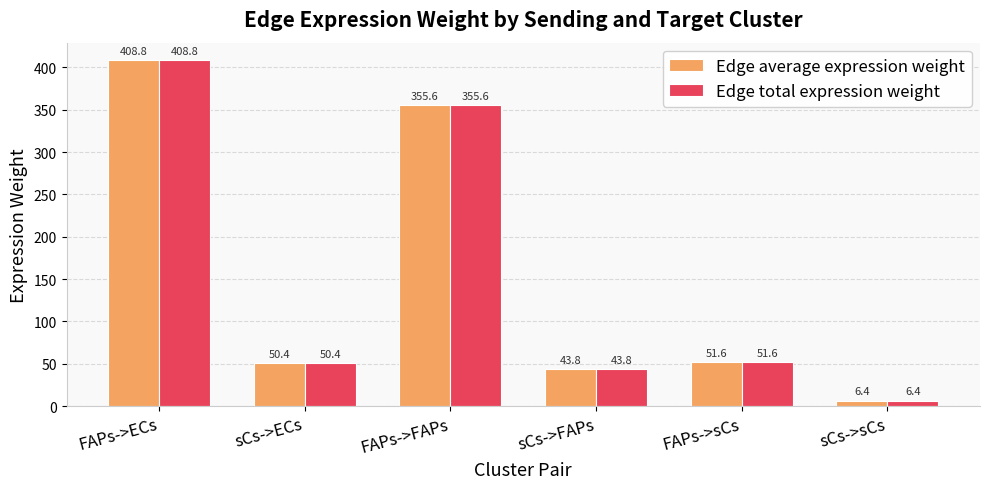

How many bars are there in total?

12